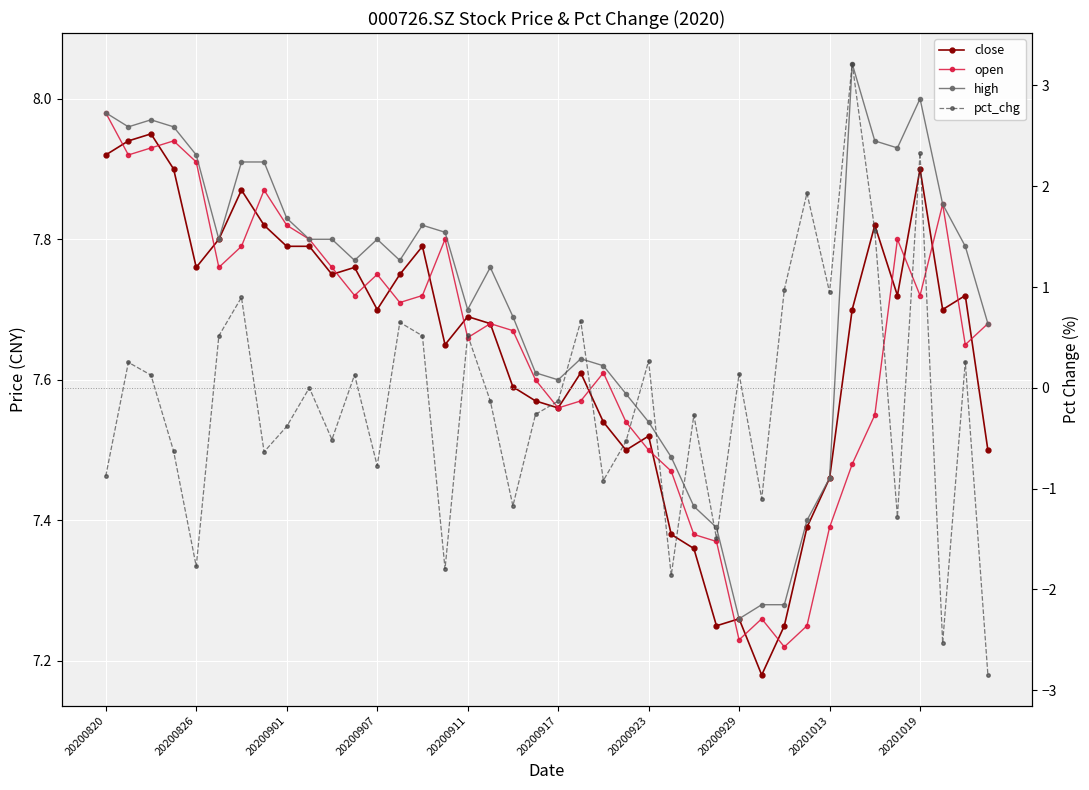

What position from the right is 20200923?

16